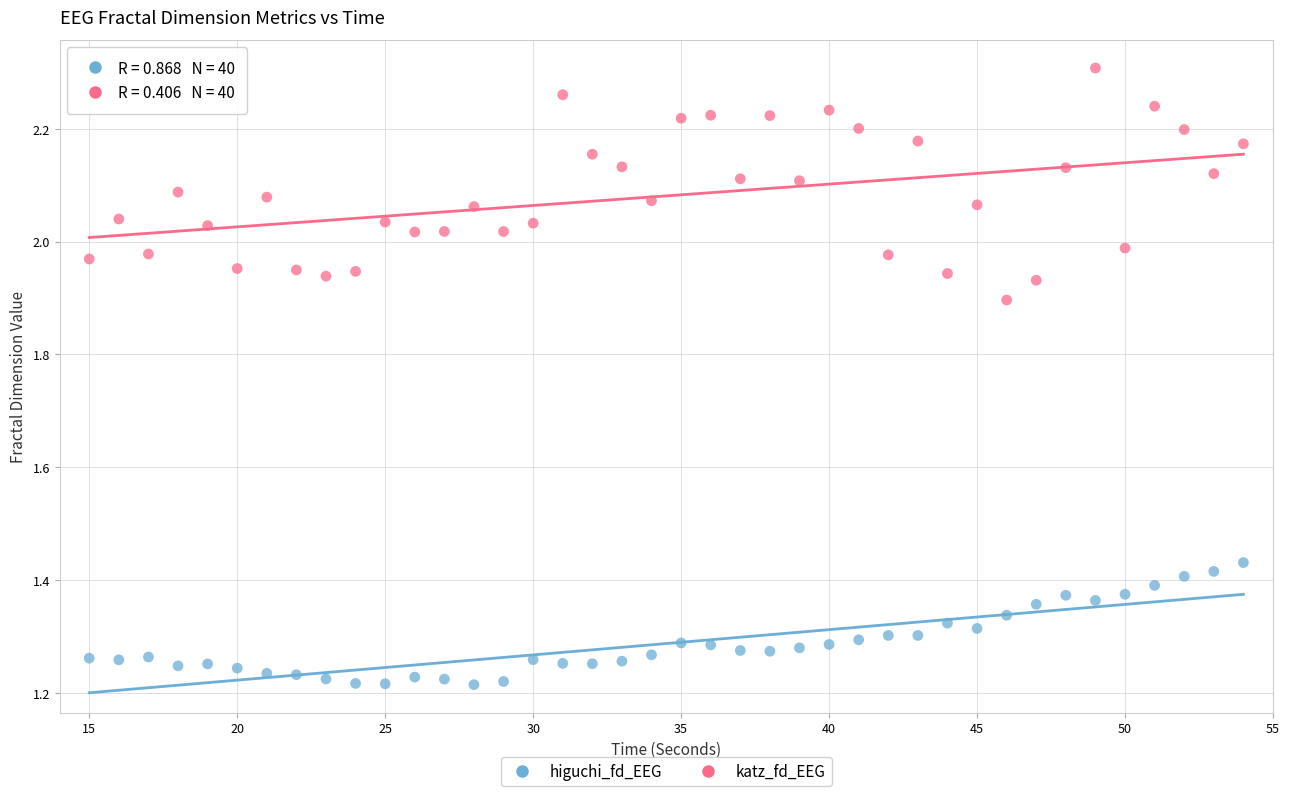

Which series reaches the minimum Y coordinate?

higuchi_fd_EEG